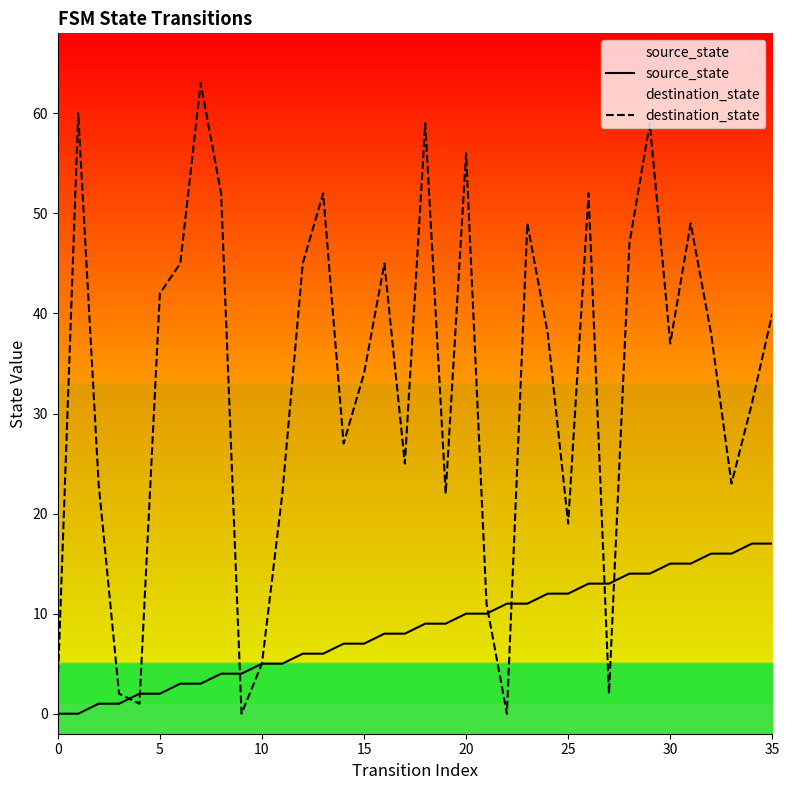

Which series has the widest spread of values?

destination_state